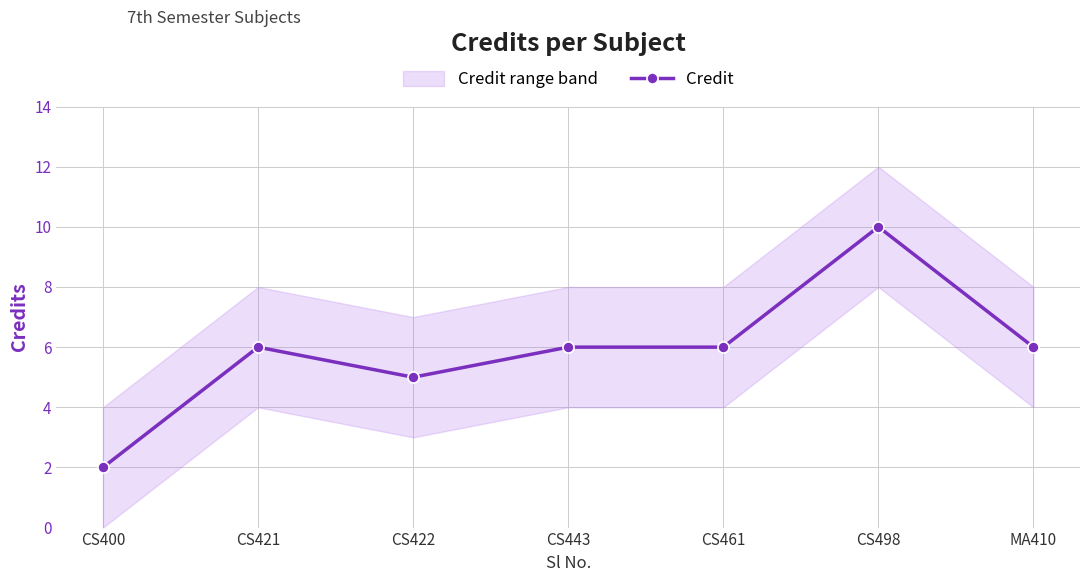

How many points are higher than both their immediate neighbors (excluding endpoints)?

2